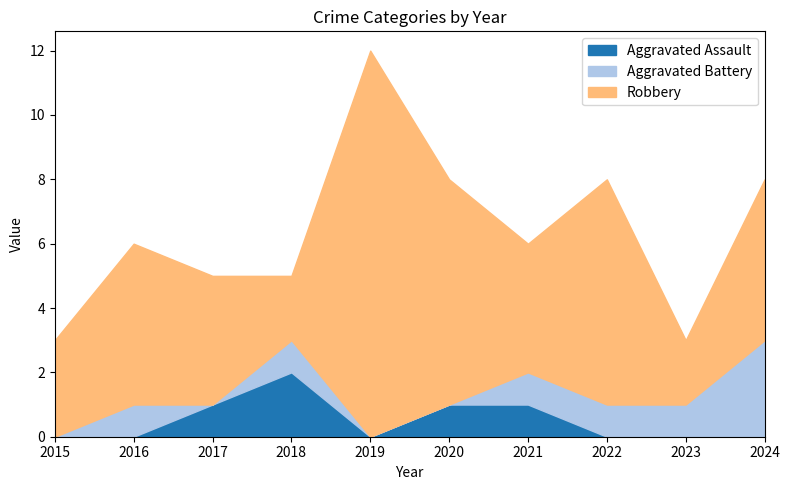

How many interior local valleys does the Aggravated Battery series have?

1